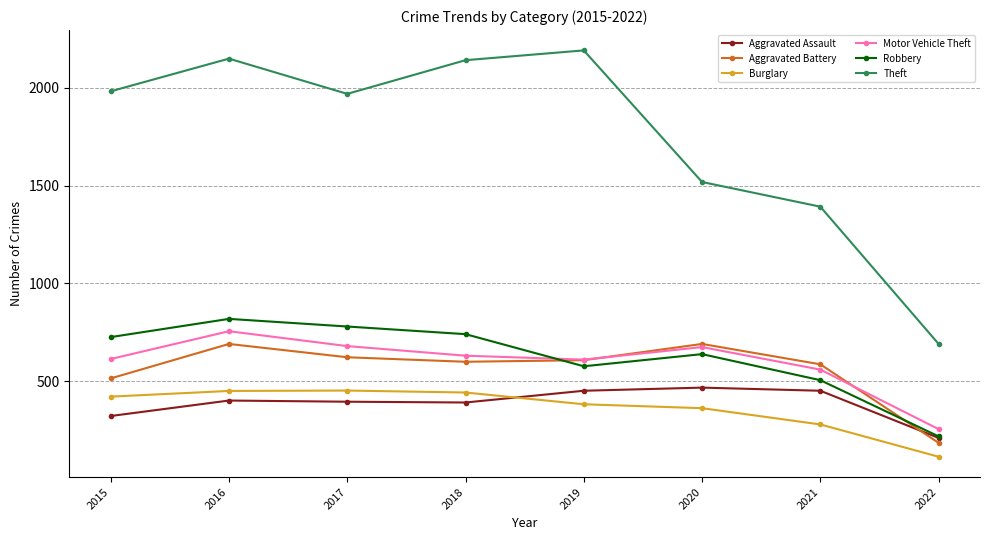

What is the sum of the Robbery values at 2018 and 2015?

1467